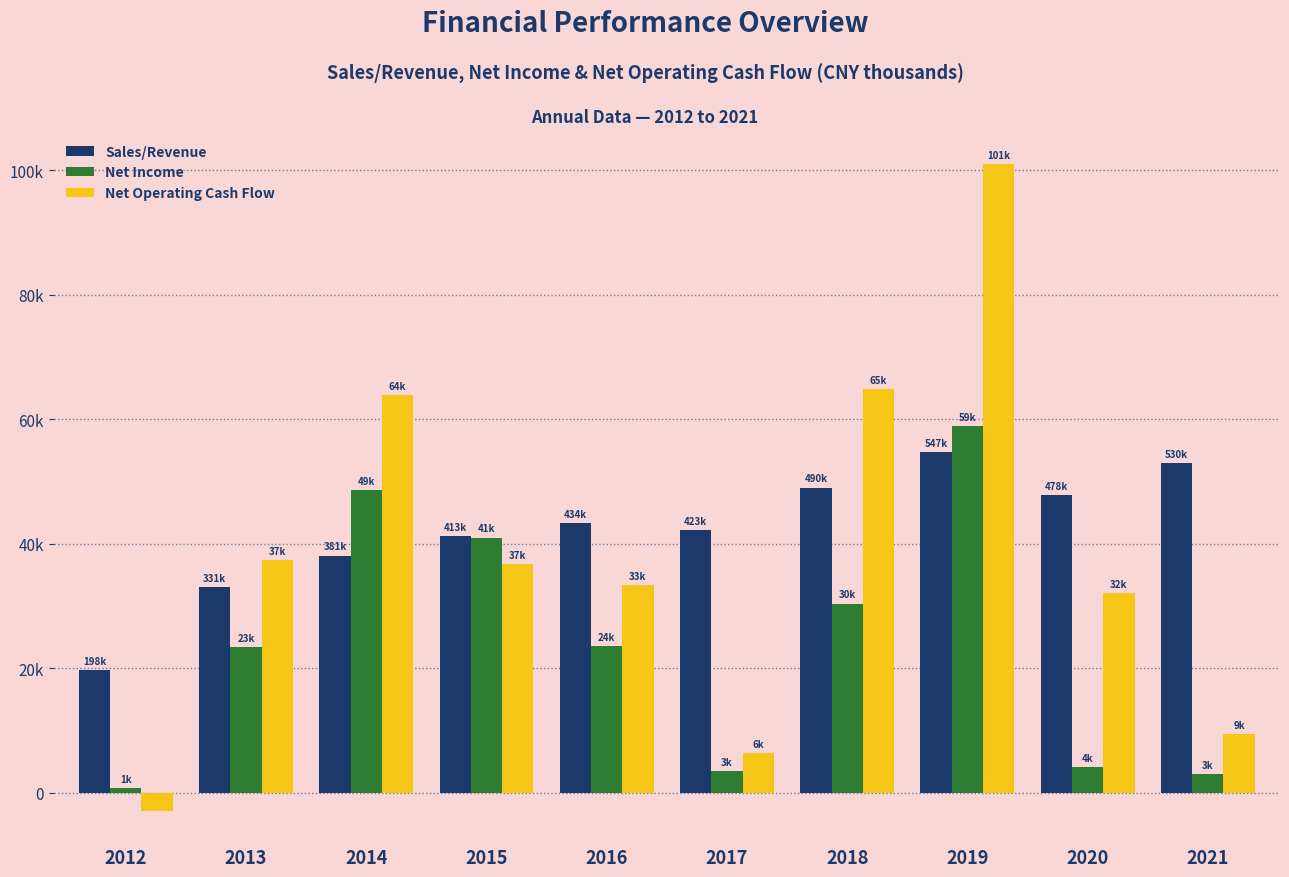

What are all the series names shown in the legend?

Sales/Revenue, Net Income, Net Operating Cash Flow